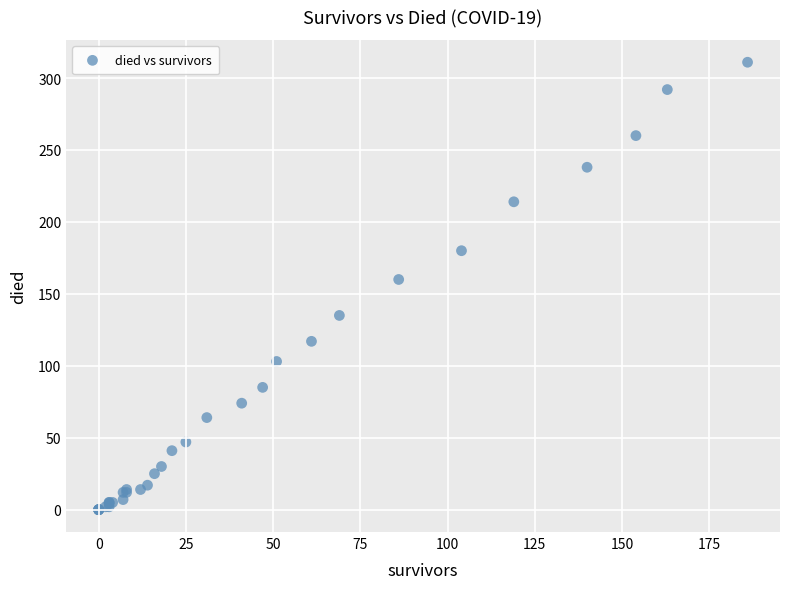

What Y value in the scatter plot is closest to 155?

160